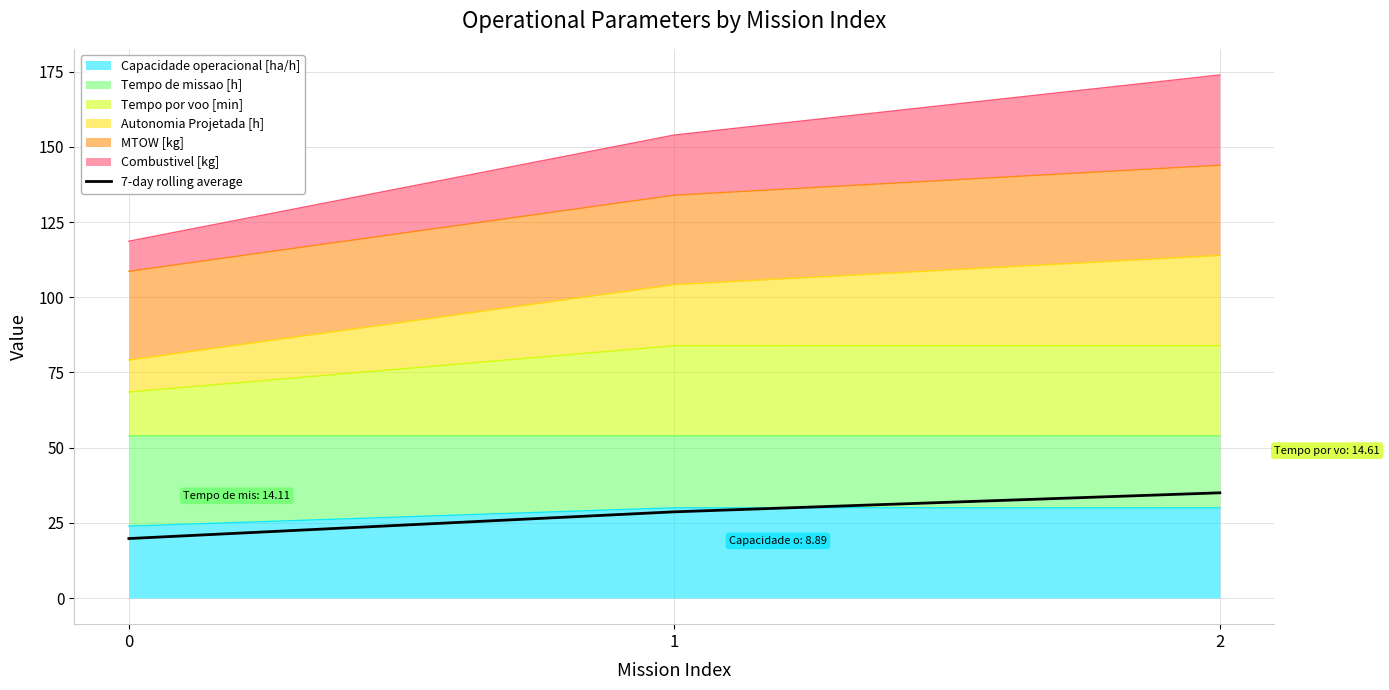

The chart shows a value of 35.0 at 2. True or false?

True